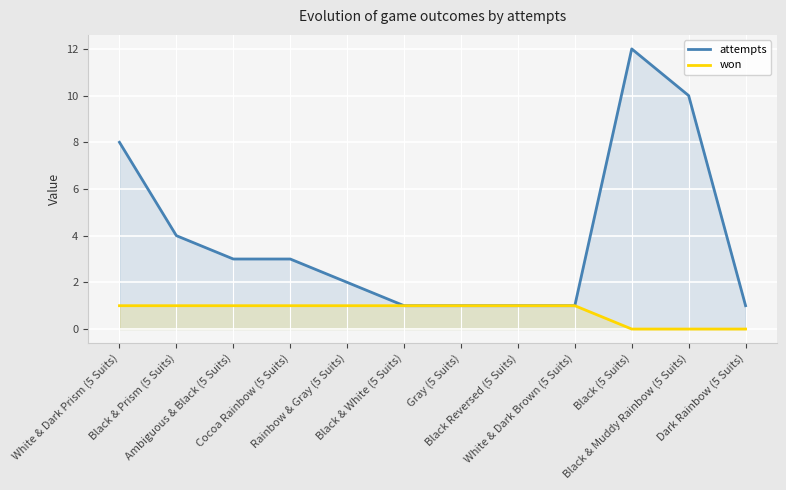

What is the minimum value for attempts?

1